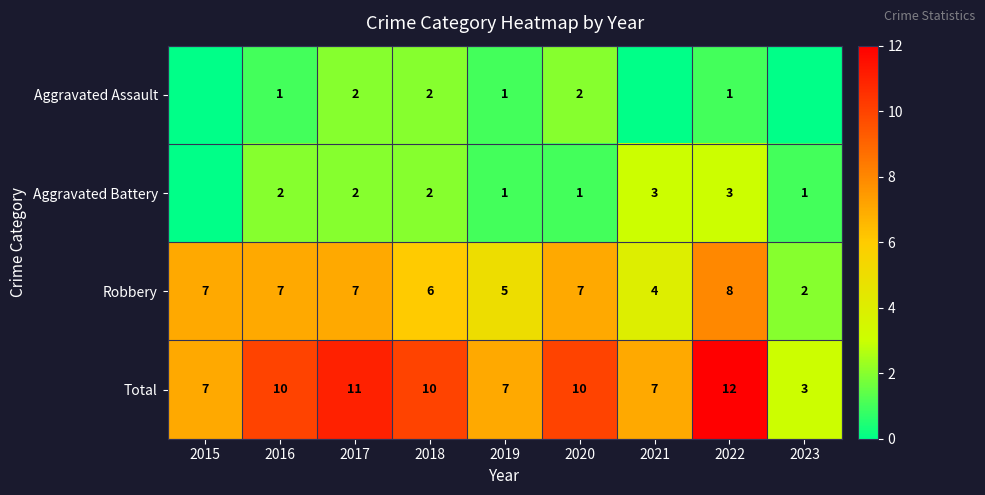

How many values in the Robbery series are below 7?

4